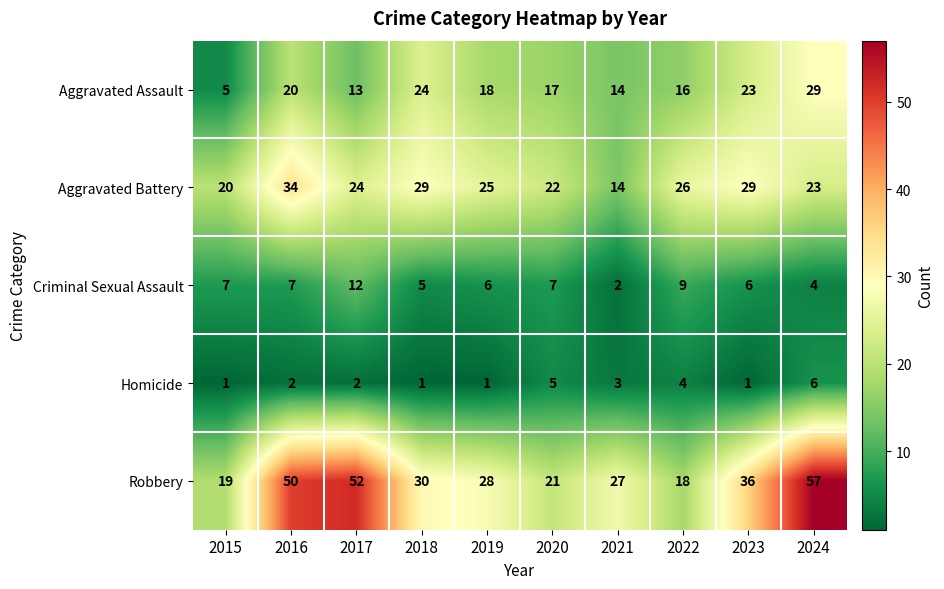

What is the total value across all series at 2019?

78